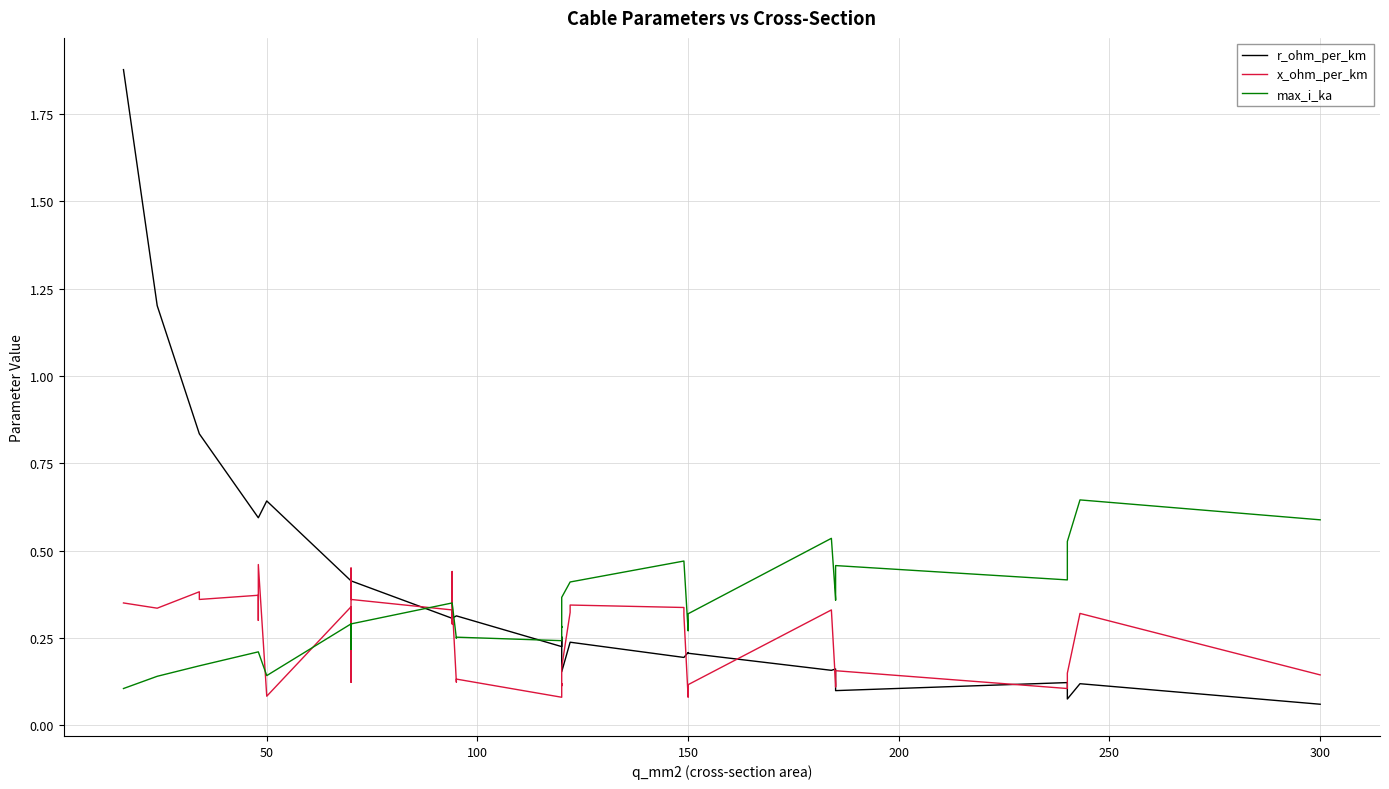

What is the difference between the maximum and minimum values in the max_i_ka series?

0.5